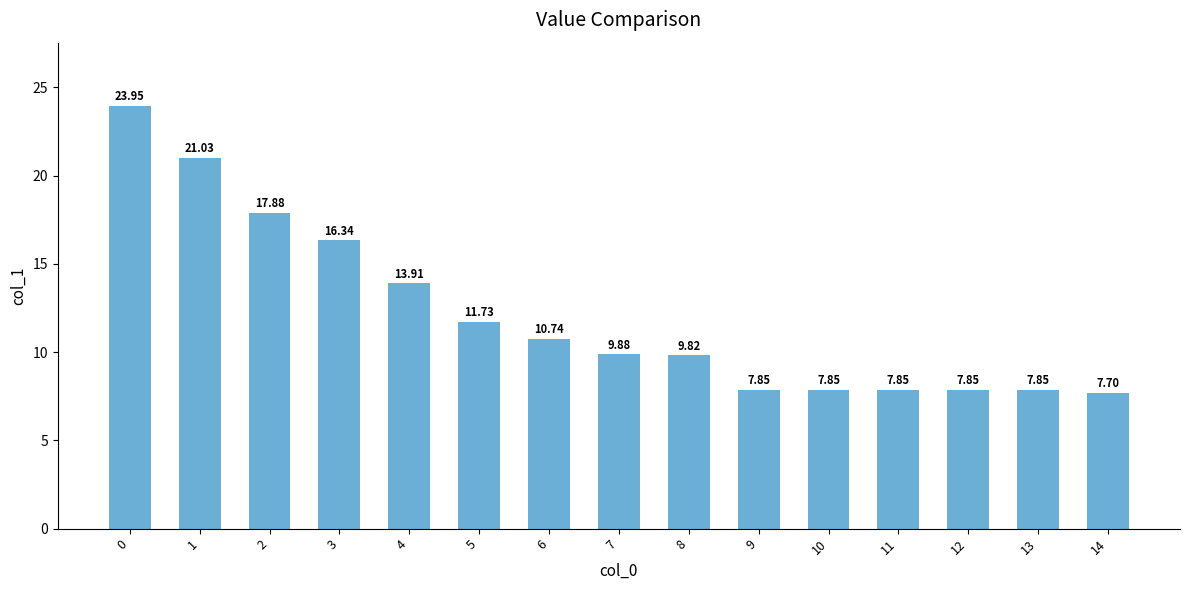

What is the change in value from 1 to 9?

-13.2